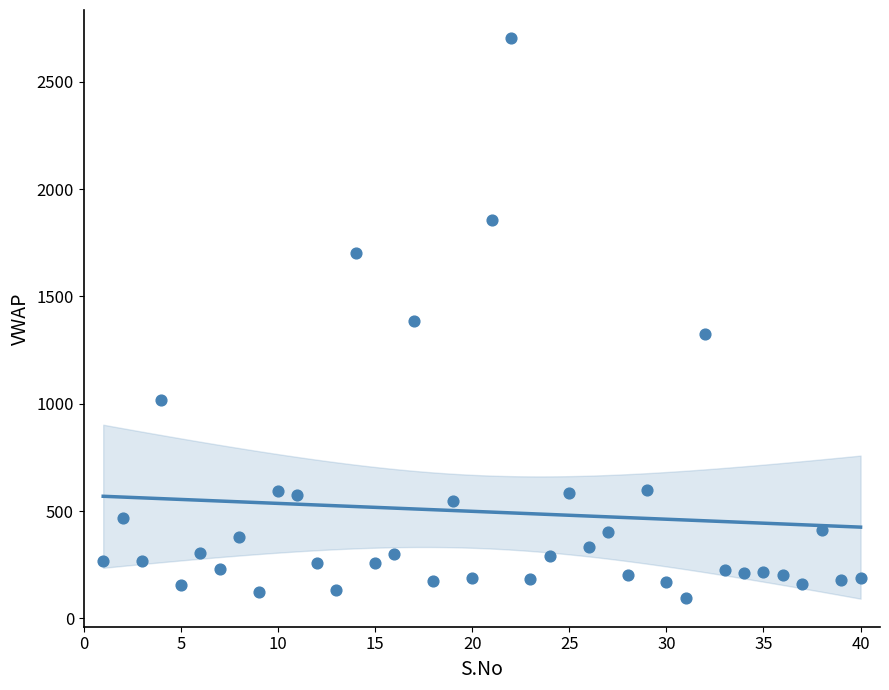

What is the range of X values (max minus min)?

39.0